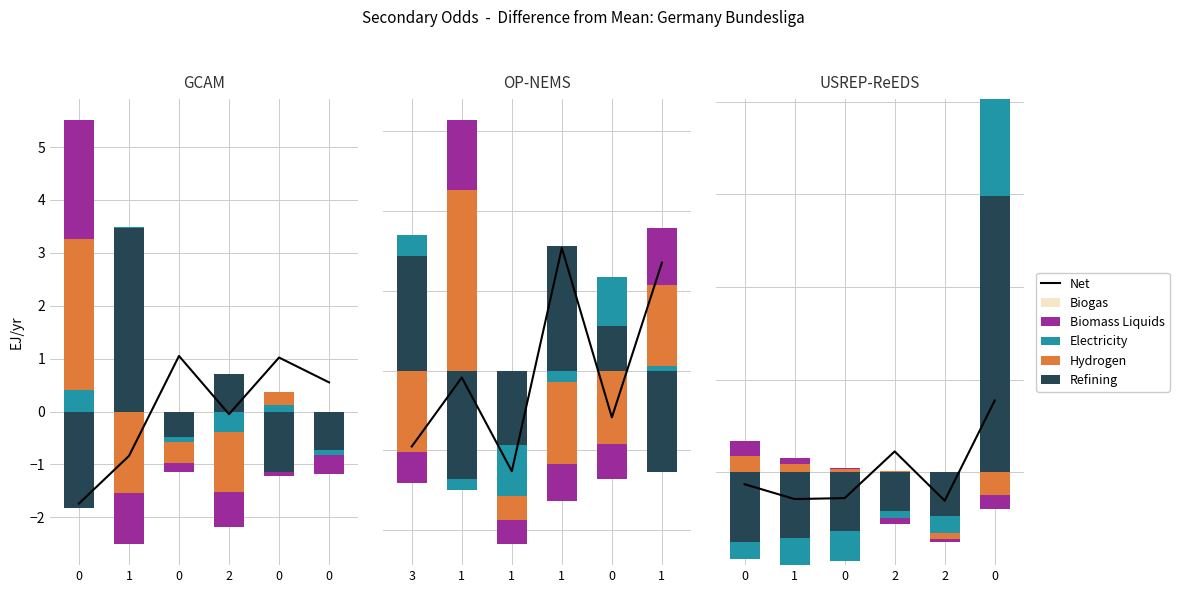

Is the value of Net at 0 greater than the value of Hydrogen at 0?

No